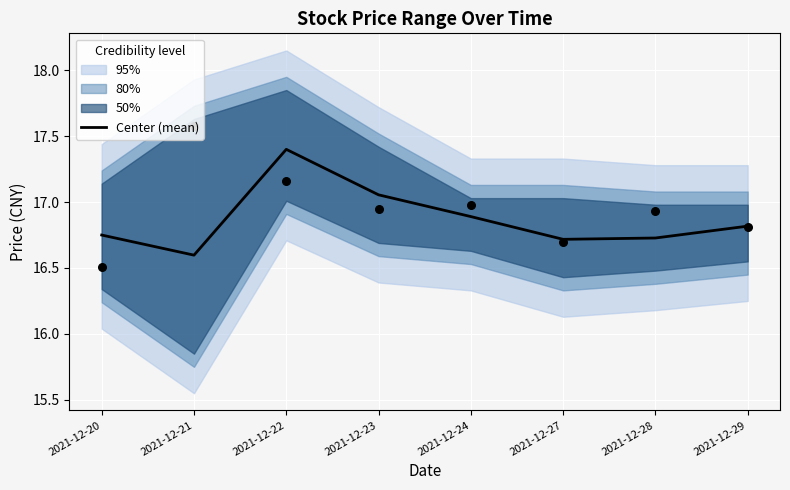

What is the ratio of the value at 2021-12-29 to the value at 2021-12-23?

1.0